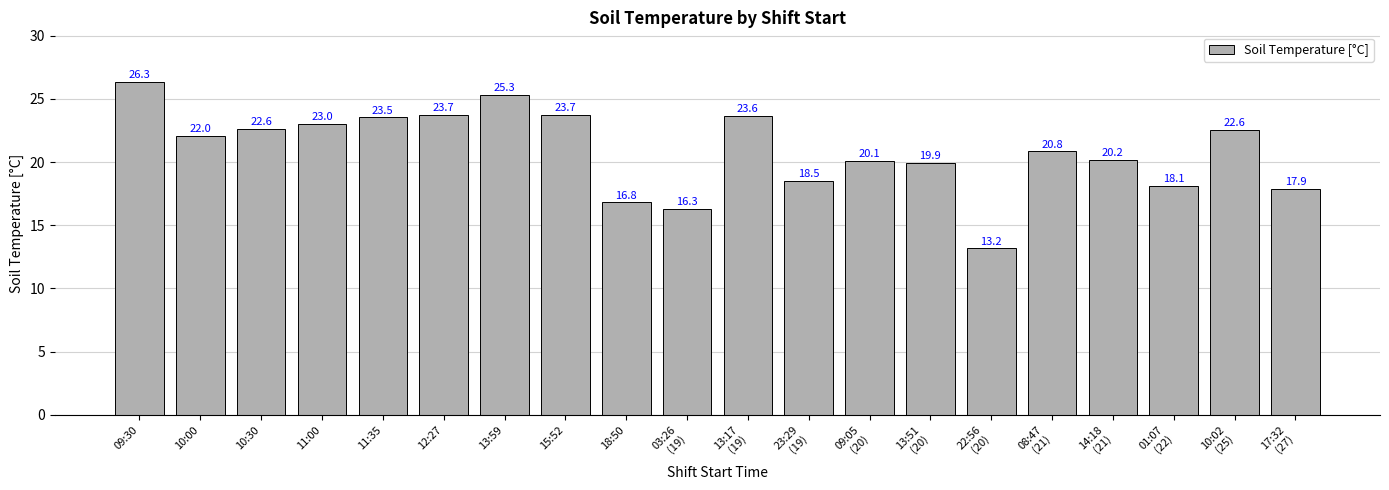

What is the value of the 9th bar from the left?

16.8